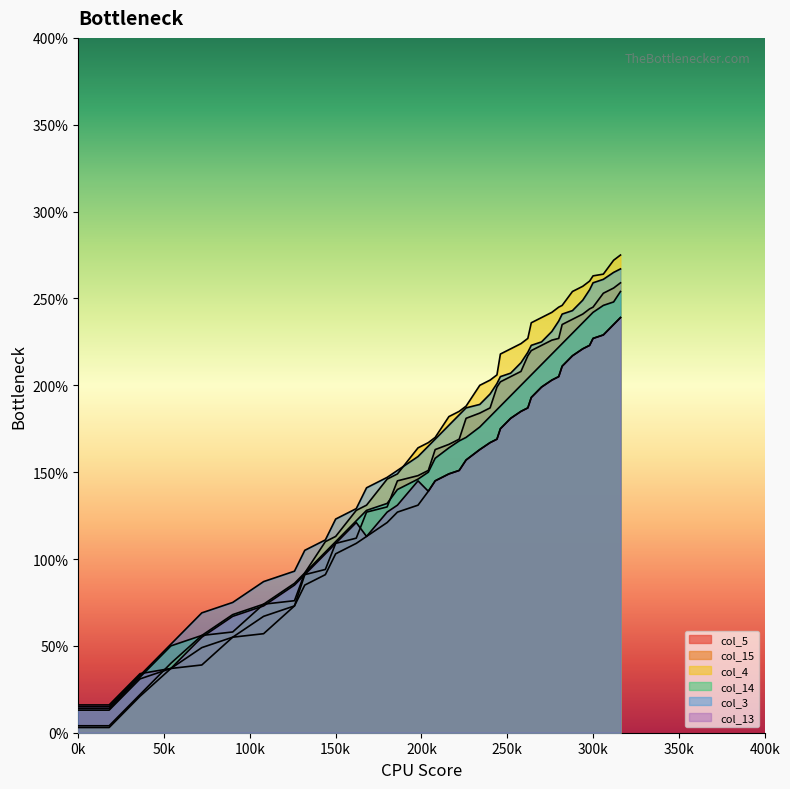

Which series has the largest total across all categories?

col_4